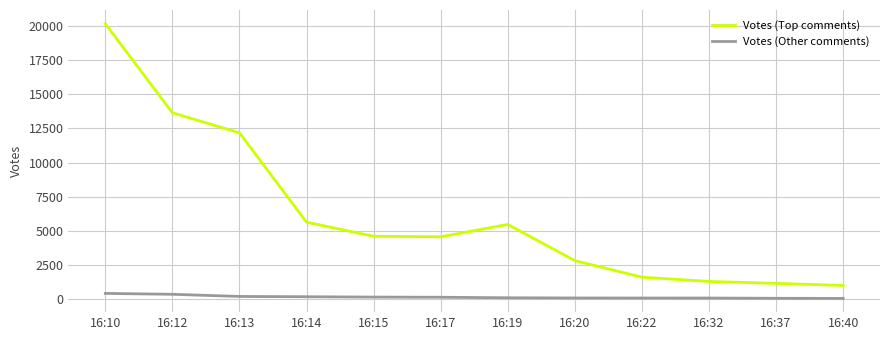

What is the greatest value displayed?

20183